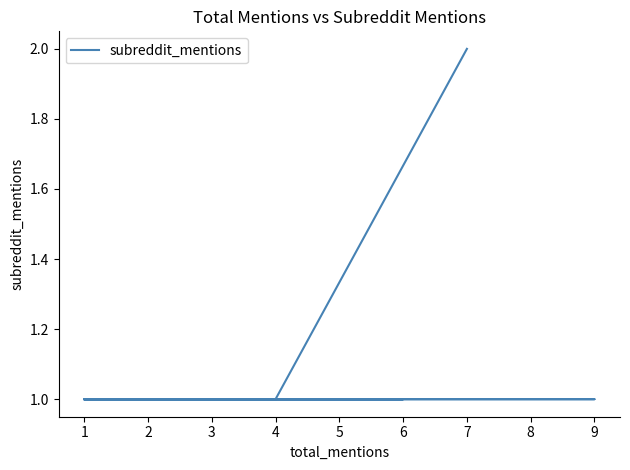

Reading right to left, list all the values displayed in this chart.

1	1	1	1	1	1	1	1	1	1	1	1	2